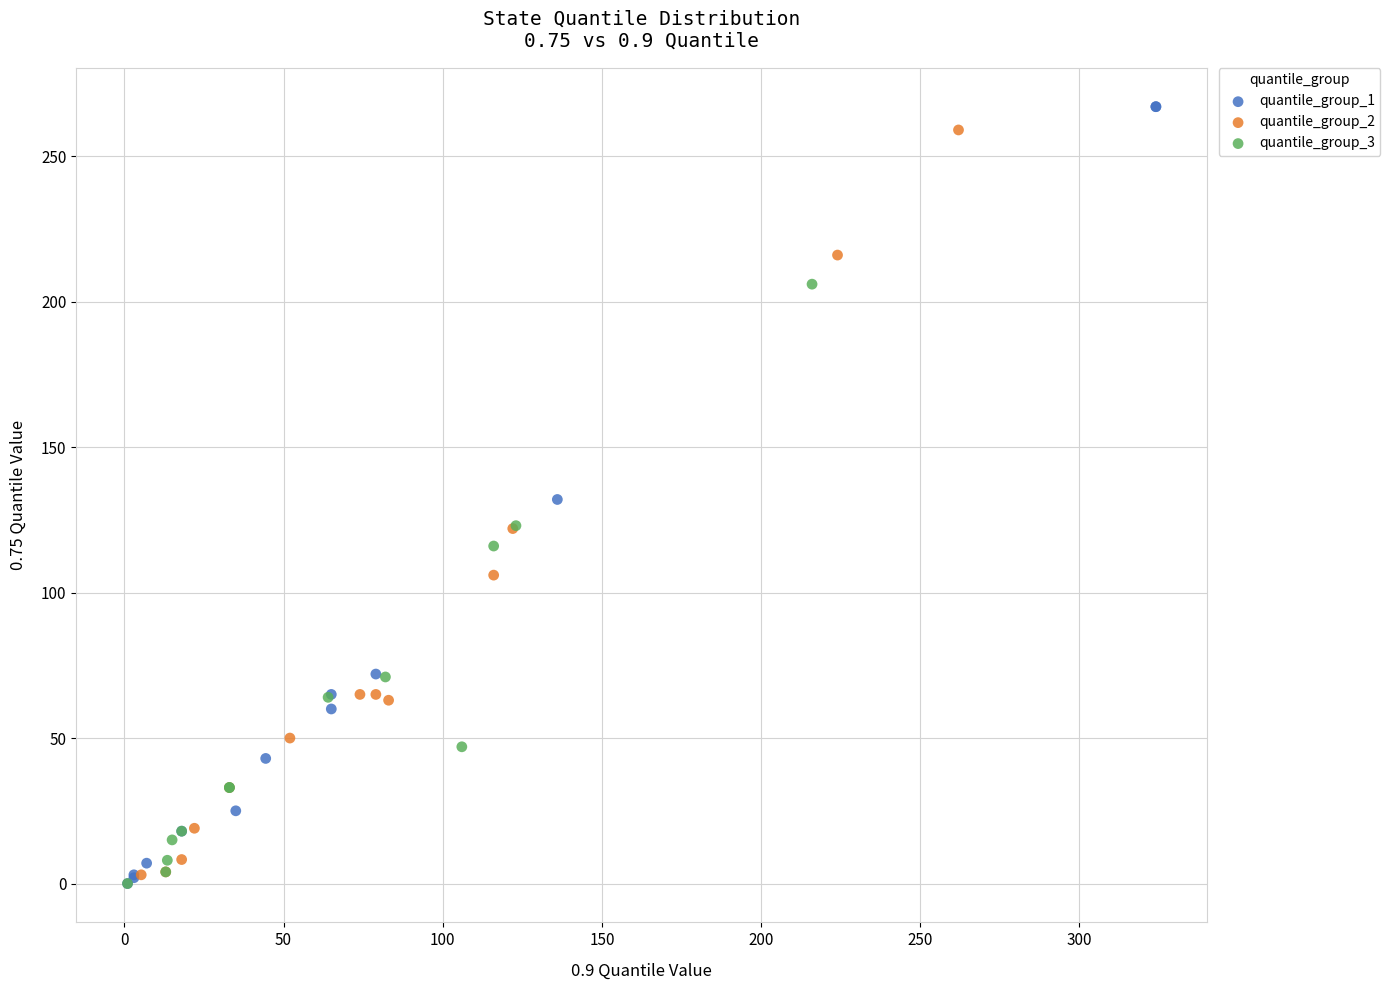

Which series reaches the maximum Y coordinate?

quantile_group_1